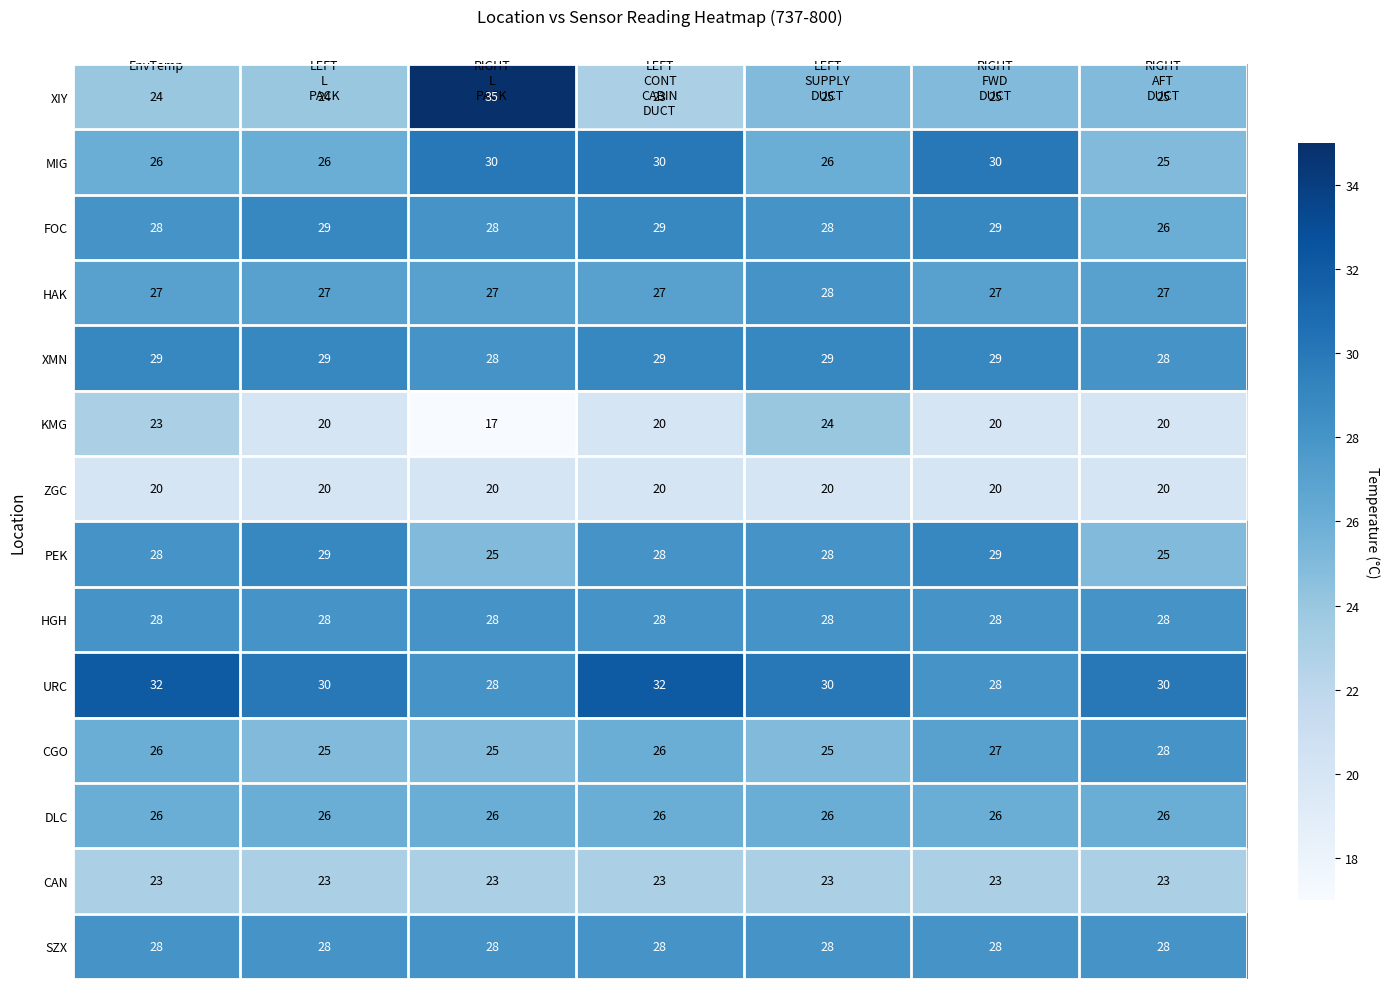

What is the difference between the highest and lowest values at EnvTemp?

12